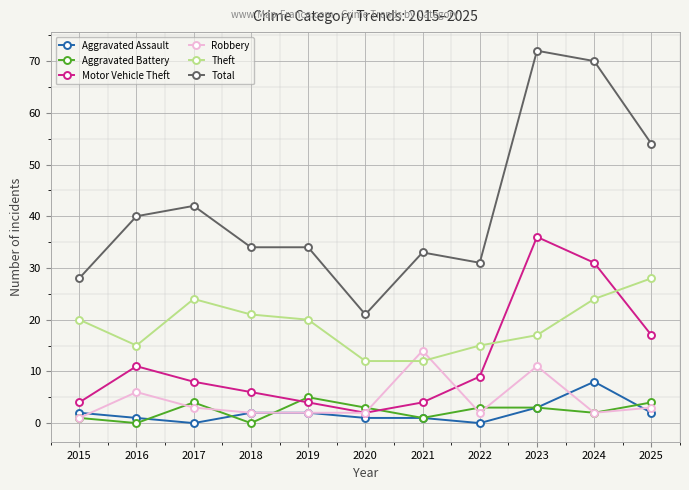

Which series has the largest total across all categories?

Total